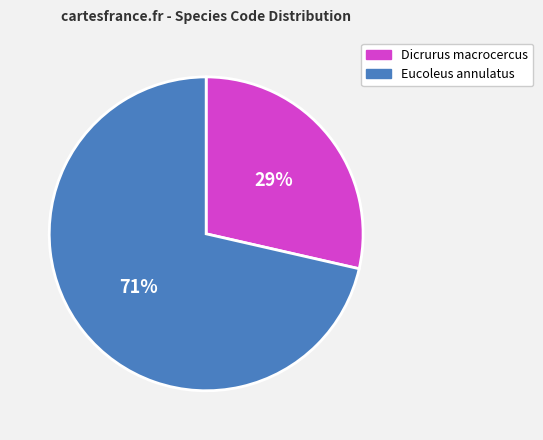

To the nearest percent, what is the combined percentage of Eucoleus annulatus and Dicrurus macrocercus?

100%